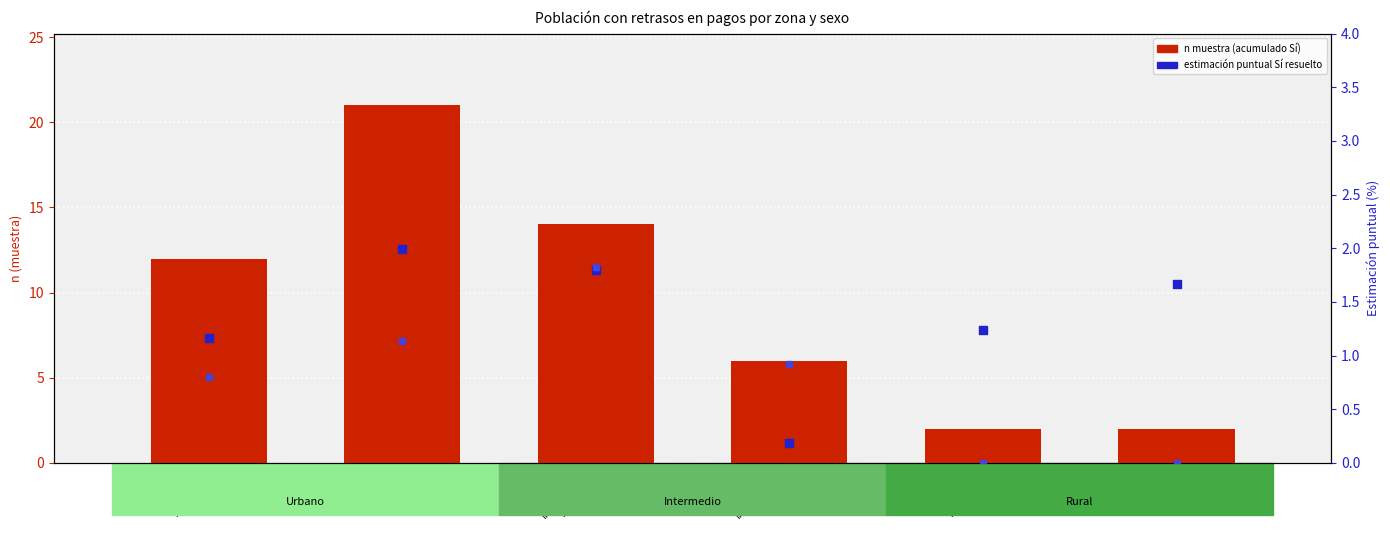

At which category is the sum across all series the highest?

Urbano
Mujer